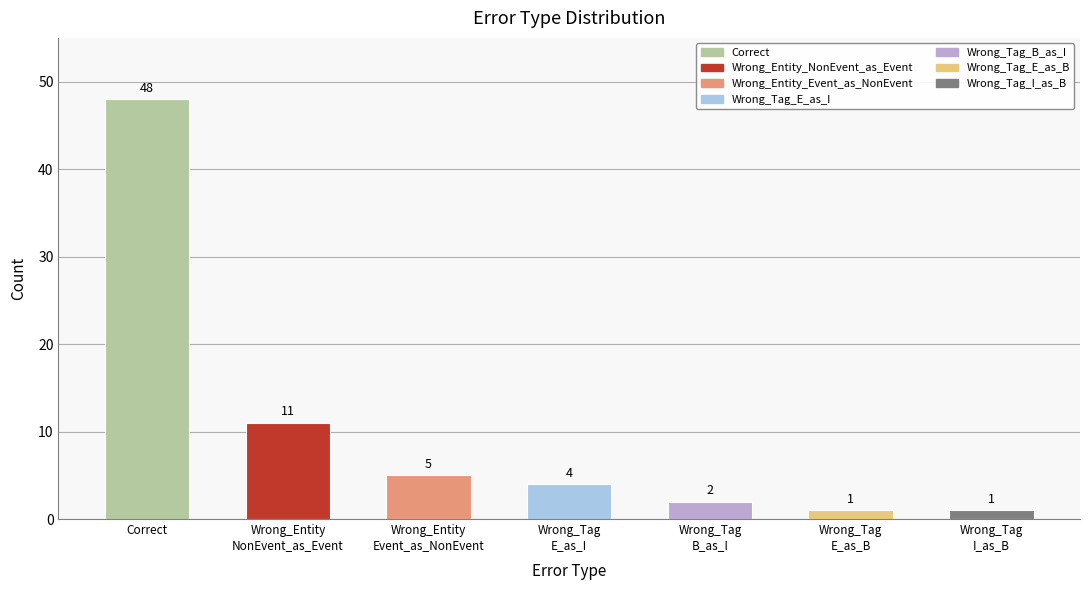

At which label does the data first exceed 4?

Correct